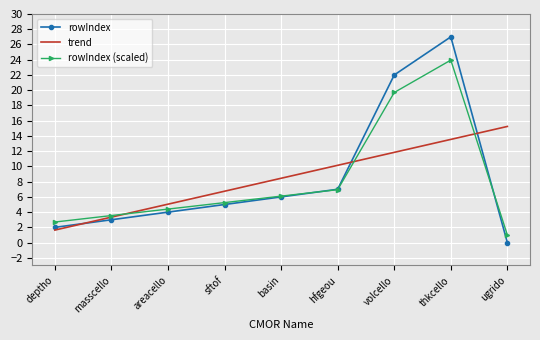

Where is rowIndex (scaled) nearest to the value 12?

hfgeou